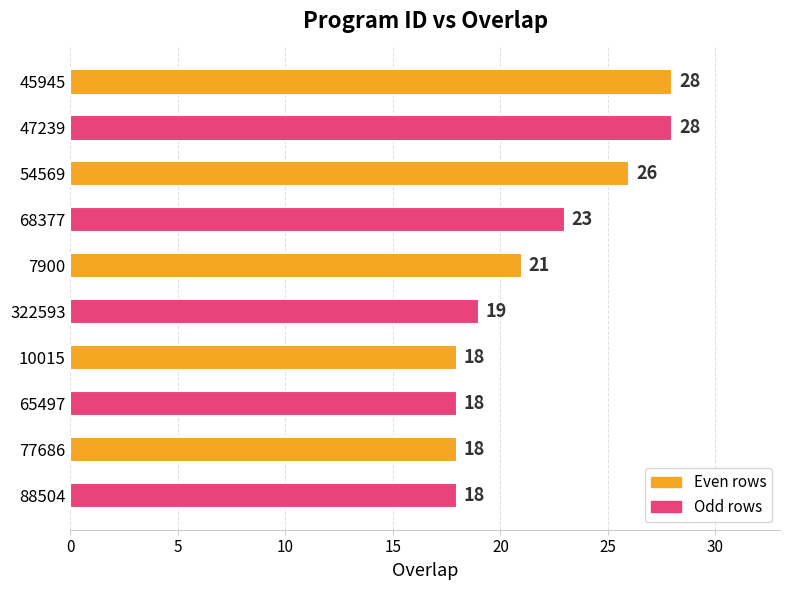

What is the smallest value displayed?

18